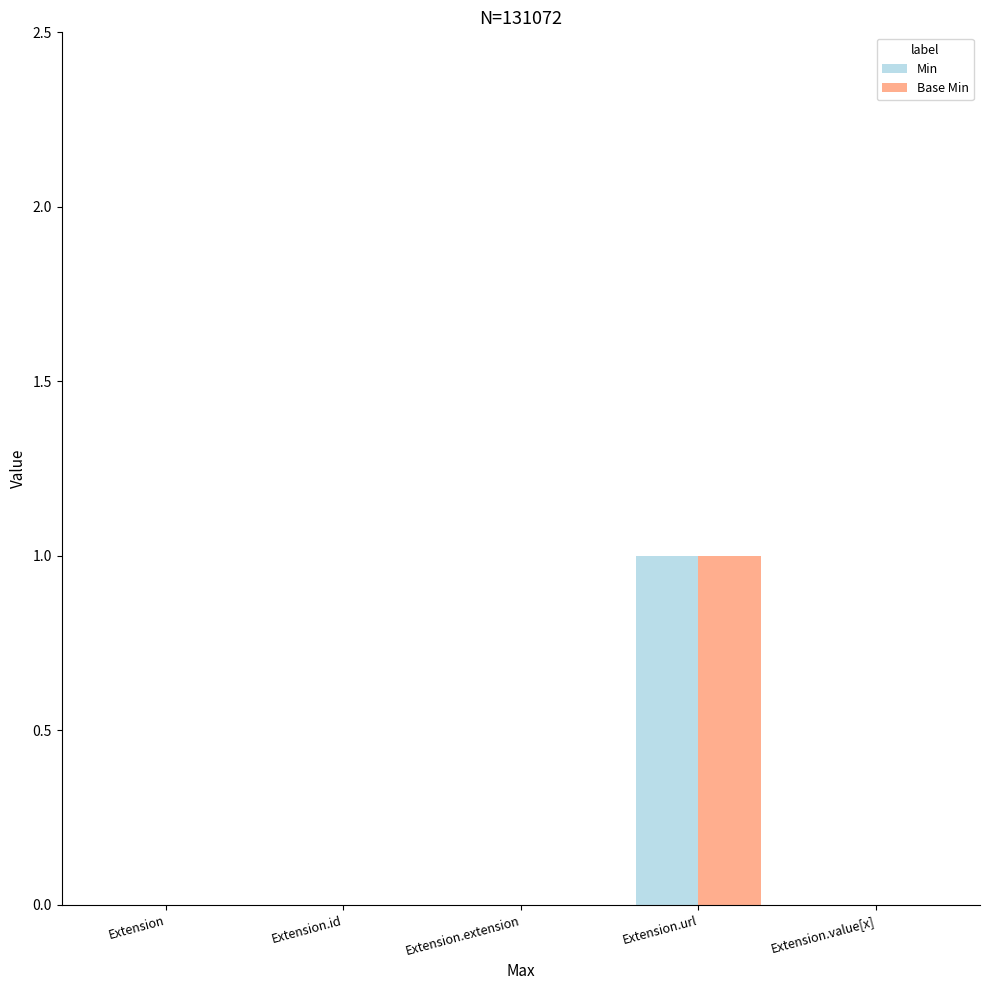

Is the value of Min at Extension.id greater than the value of Base Min at Extension.url?

No